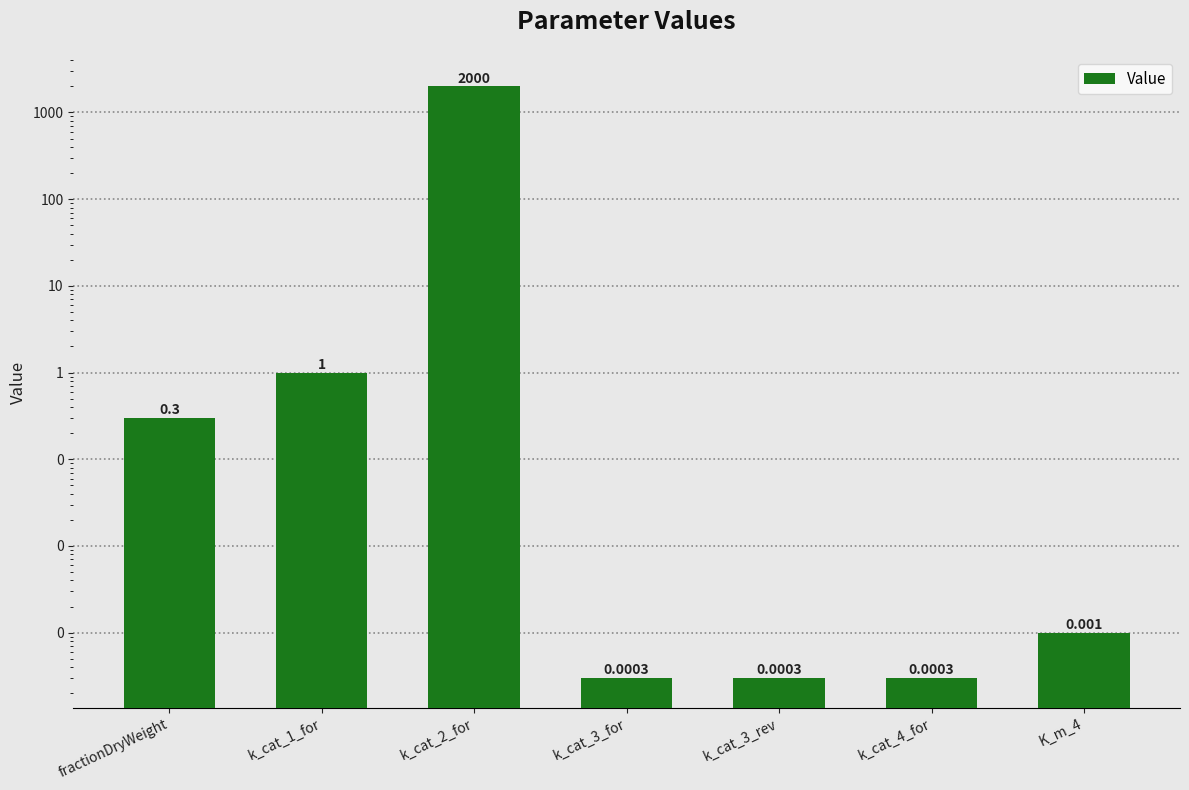

Reading left to right, list all the values displayed in this chart.

0.3	1.0	2000.0	0.0	0.0	0.0	0.0